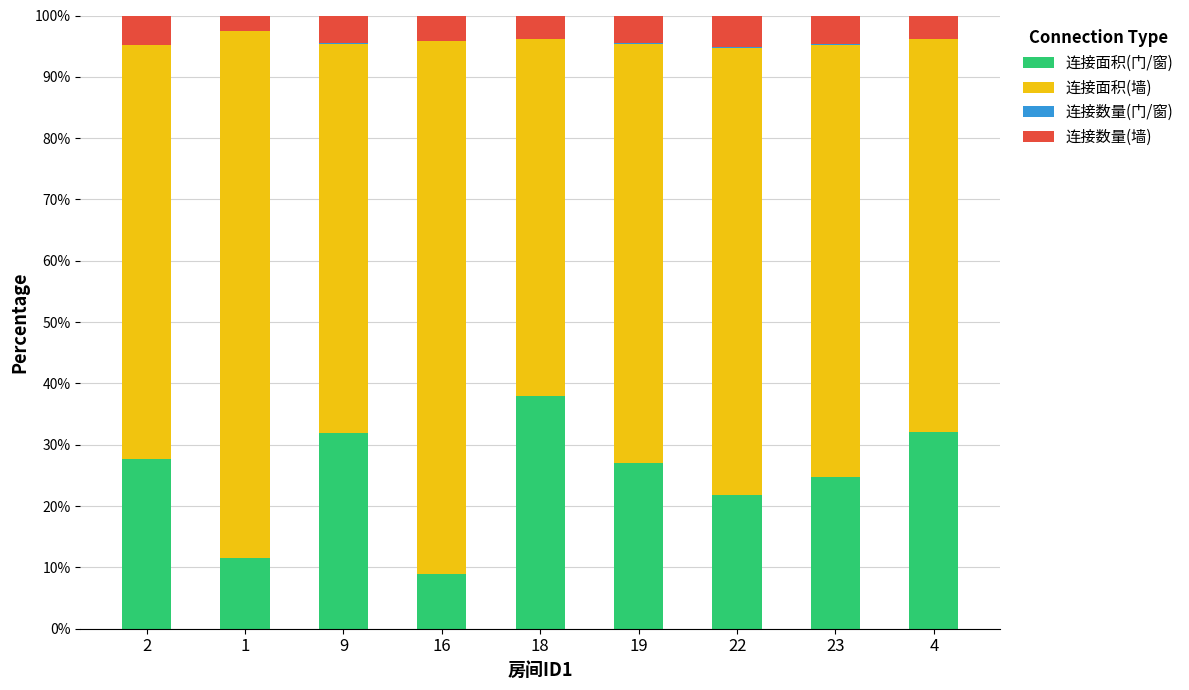

The value of 连接面积(门/窗) at 4 is 18.1. True or false?

False